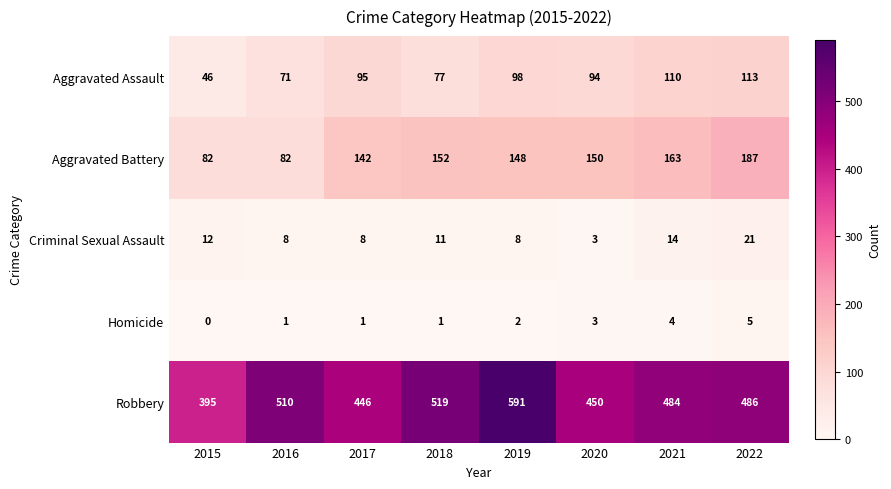

What is the maximum value shown in the chart?

591